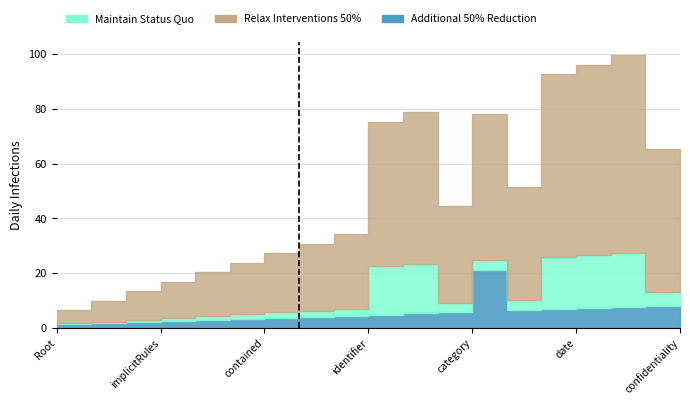

How many lines are shown in the chart?

3